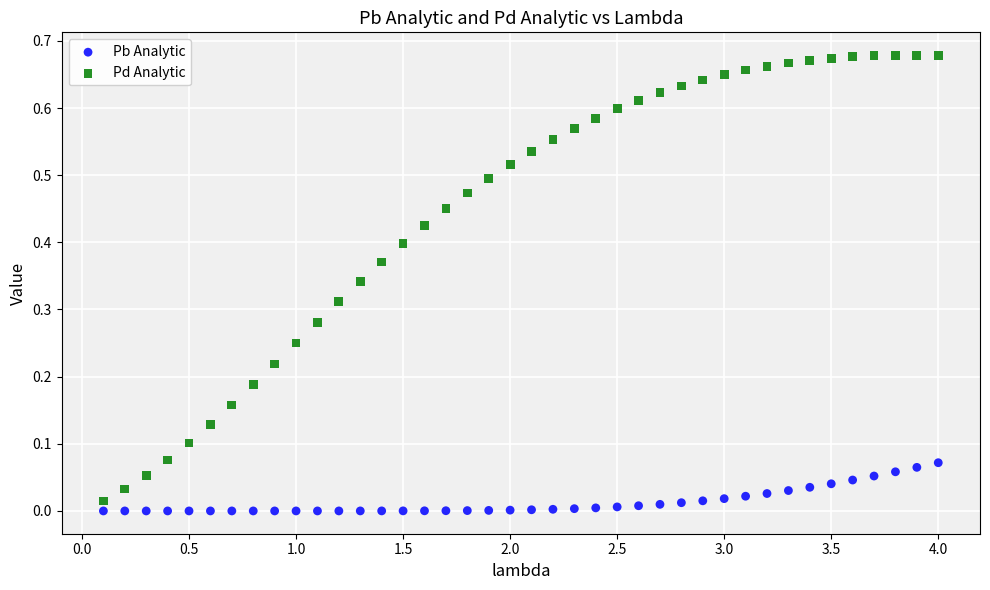

Which series has the largest Y range (max minus min)?

Pd Analytic